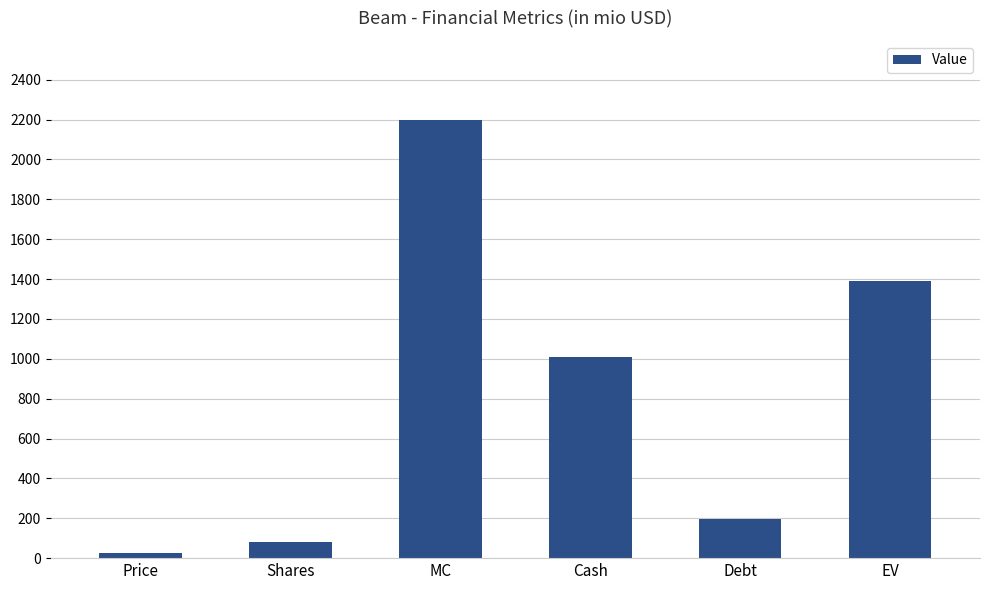

What is the maximum value shown in the chart?

2198.8